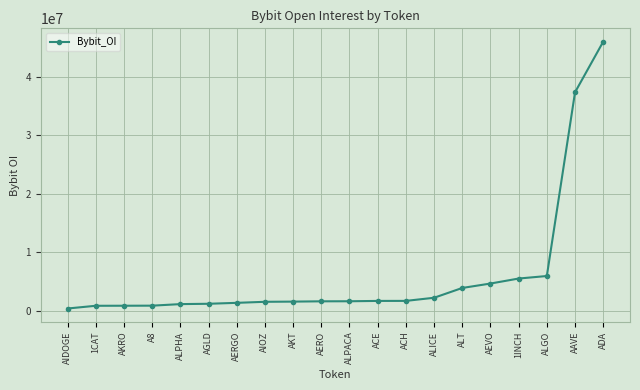

Does the chart display data point markers on the line(s)?

Yes